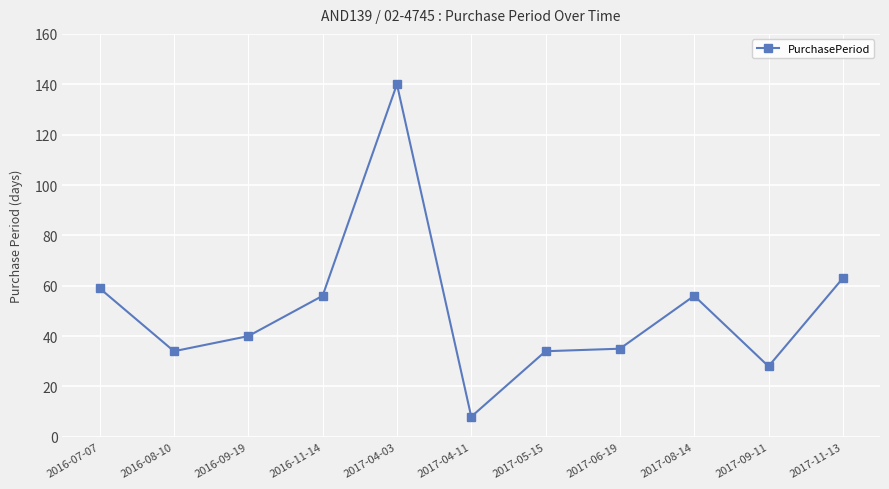

Reading left to right, extract all data points from this chart.

59	34	40	56	140	8	34	35	56	28	63